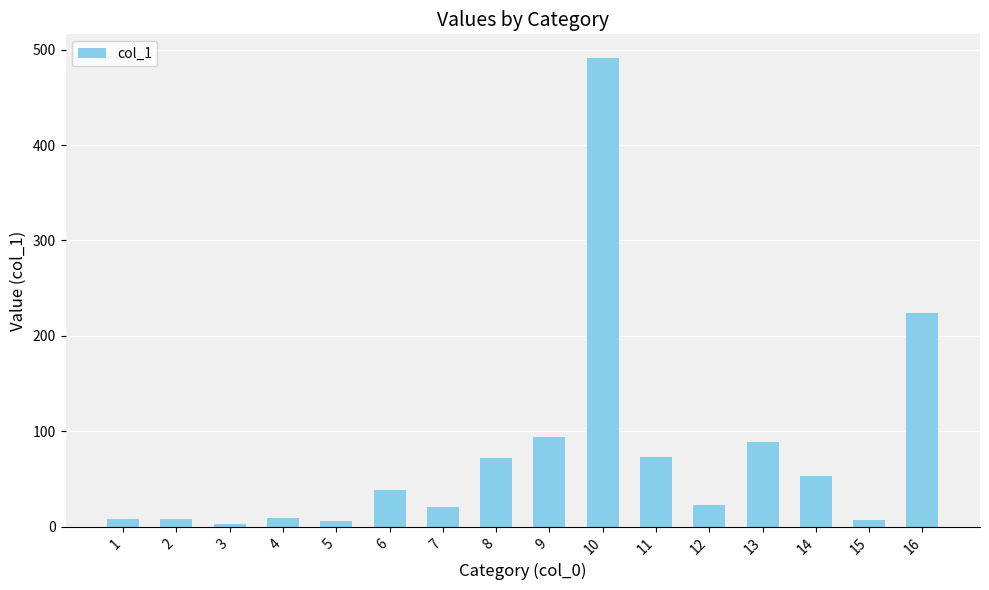

How many bars are there in total?

16